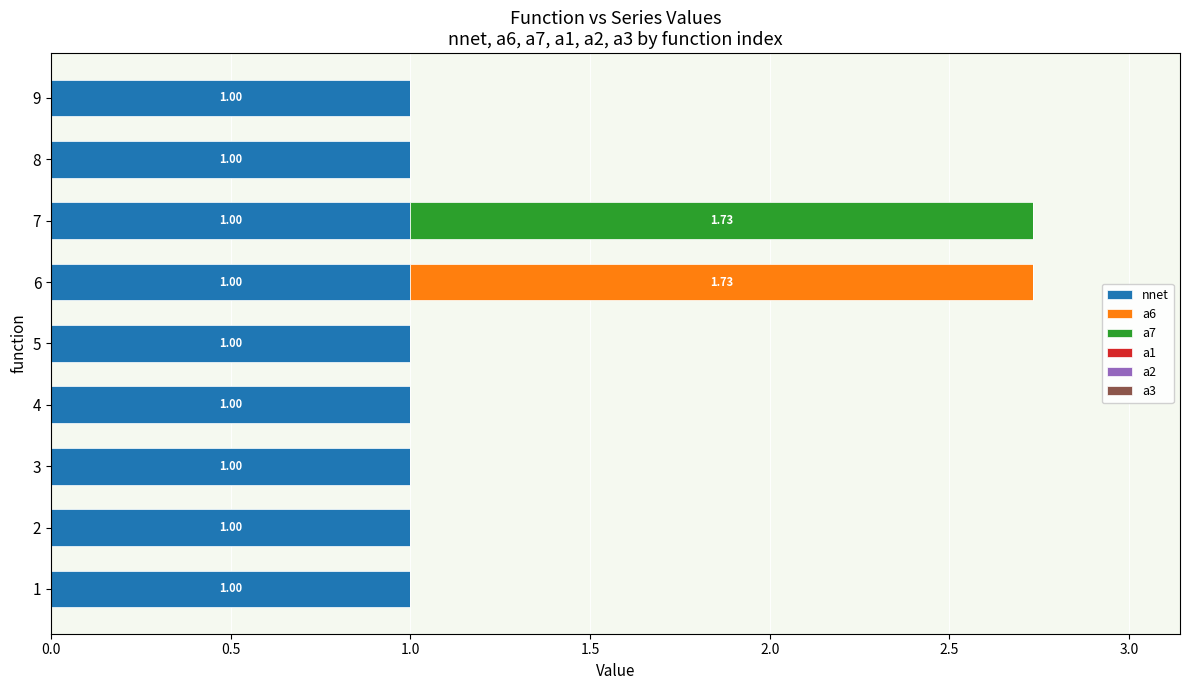

What is the total value across all series at 8?

1.0